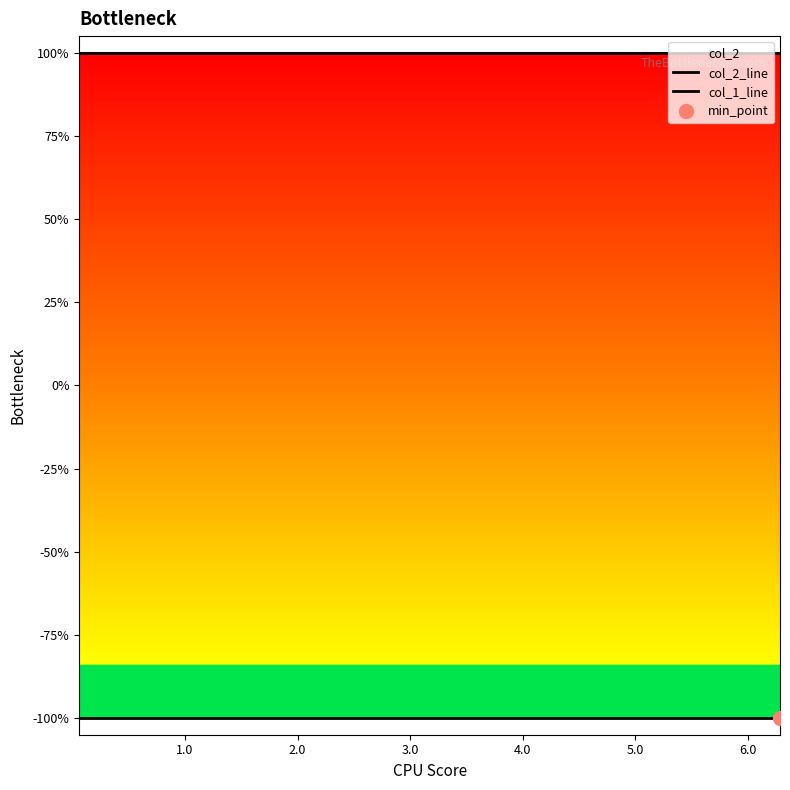

List the series in order of their peak value, lowest first.

col_1_line, col_2_line